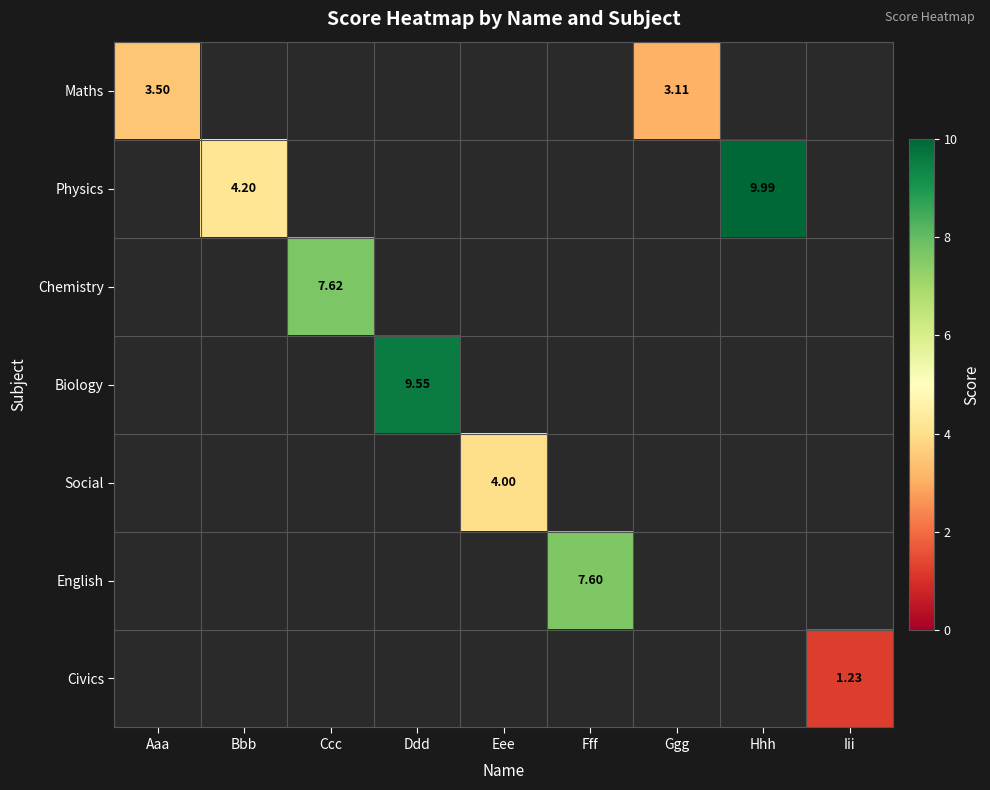

Which category has the lowest value across all series?

Iii